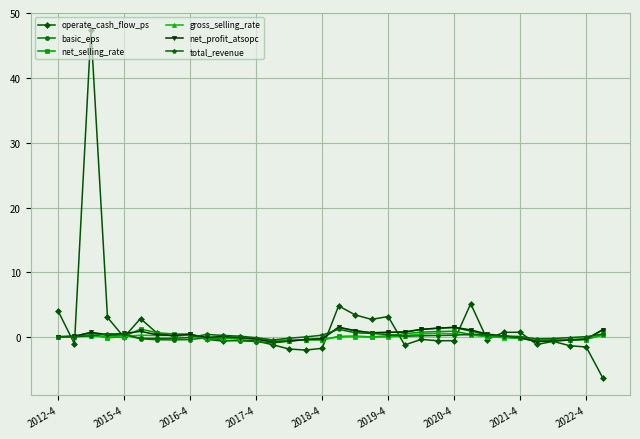

Which series has the largest range (max minus min)?

operate_cash_flow_ps